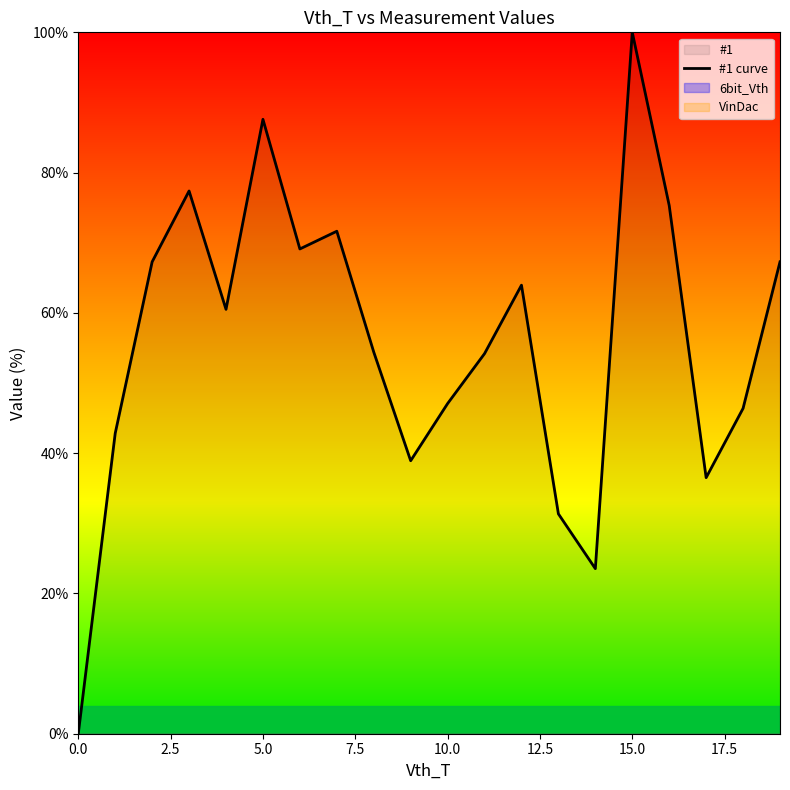

The value at 14 is 5.8. True or false?

False